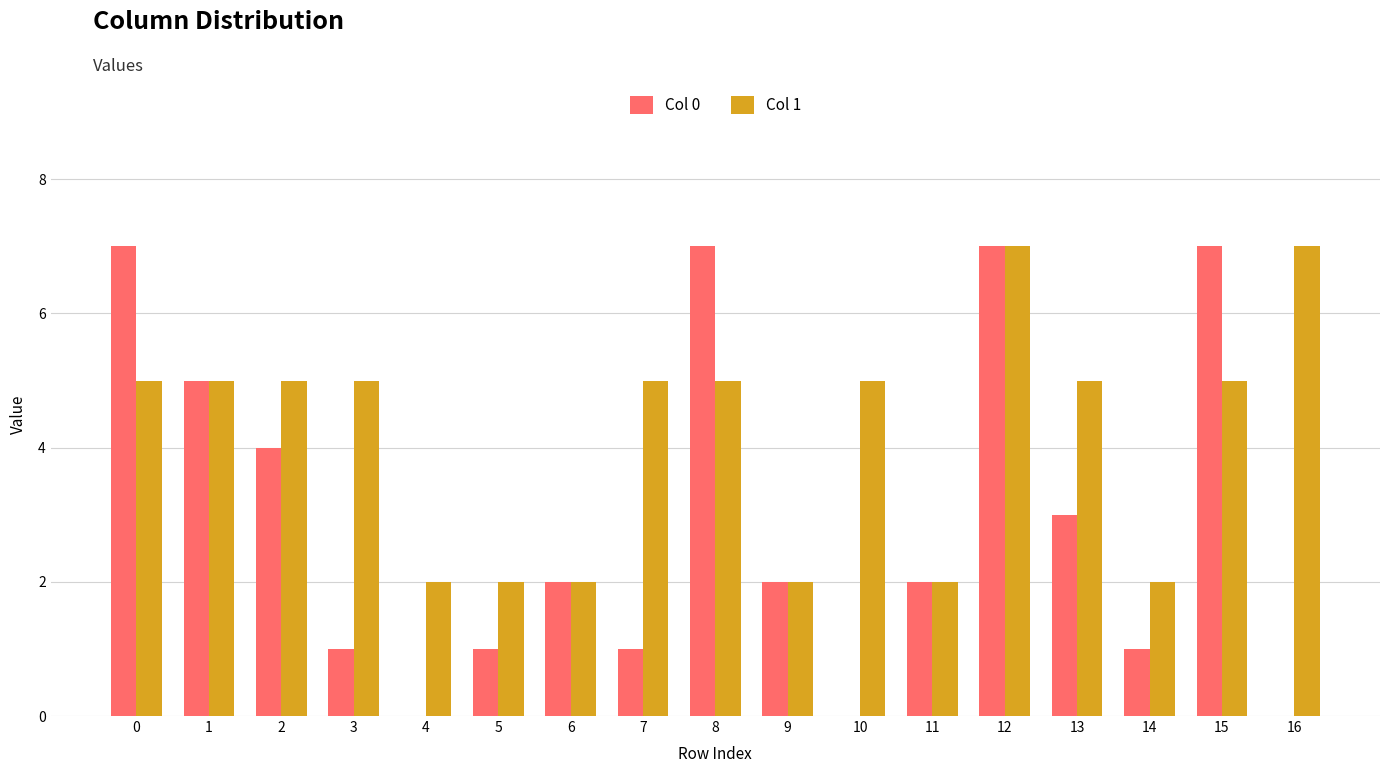

What is the maximum value shown in the chart?

7